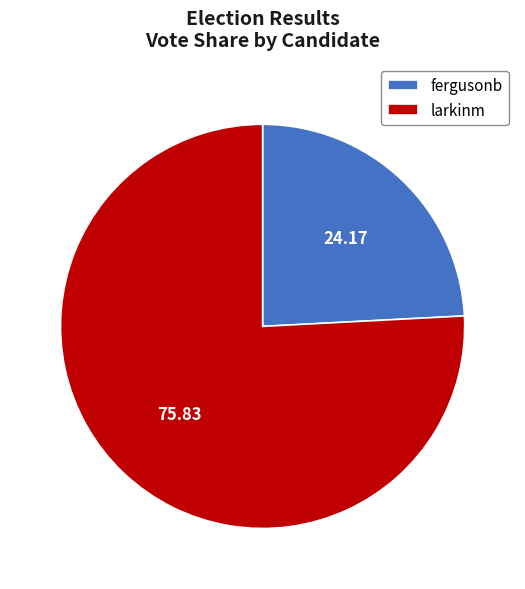

What is the ratio of the value at larkinm to the value at fergusonb?

3.1